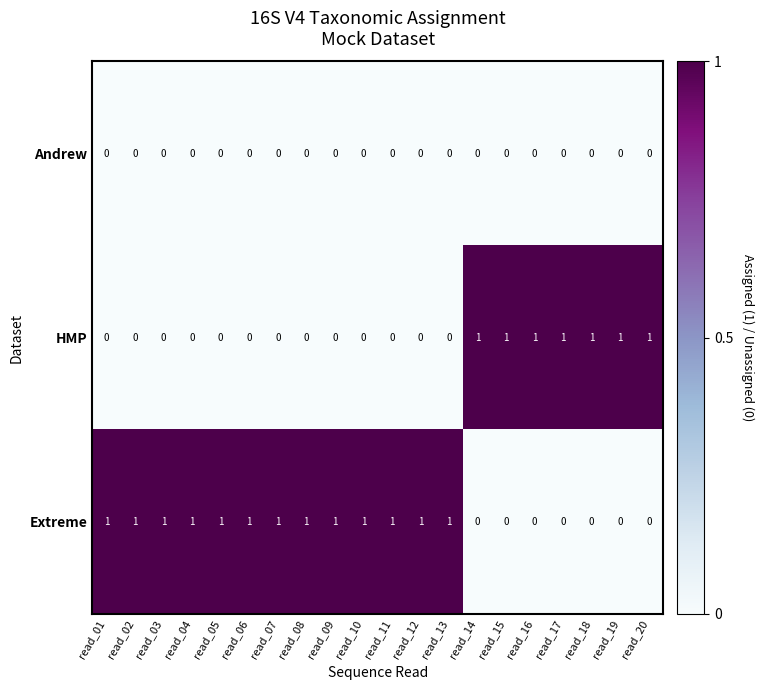

The value of Andrew at read_17 is 0. True or false?

True